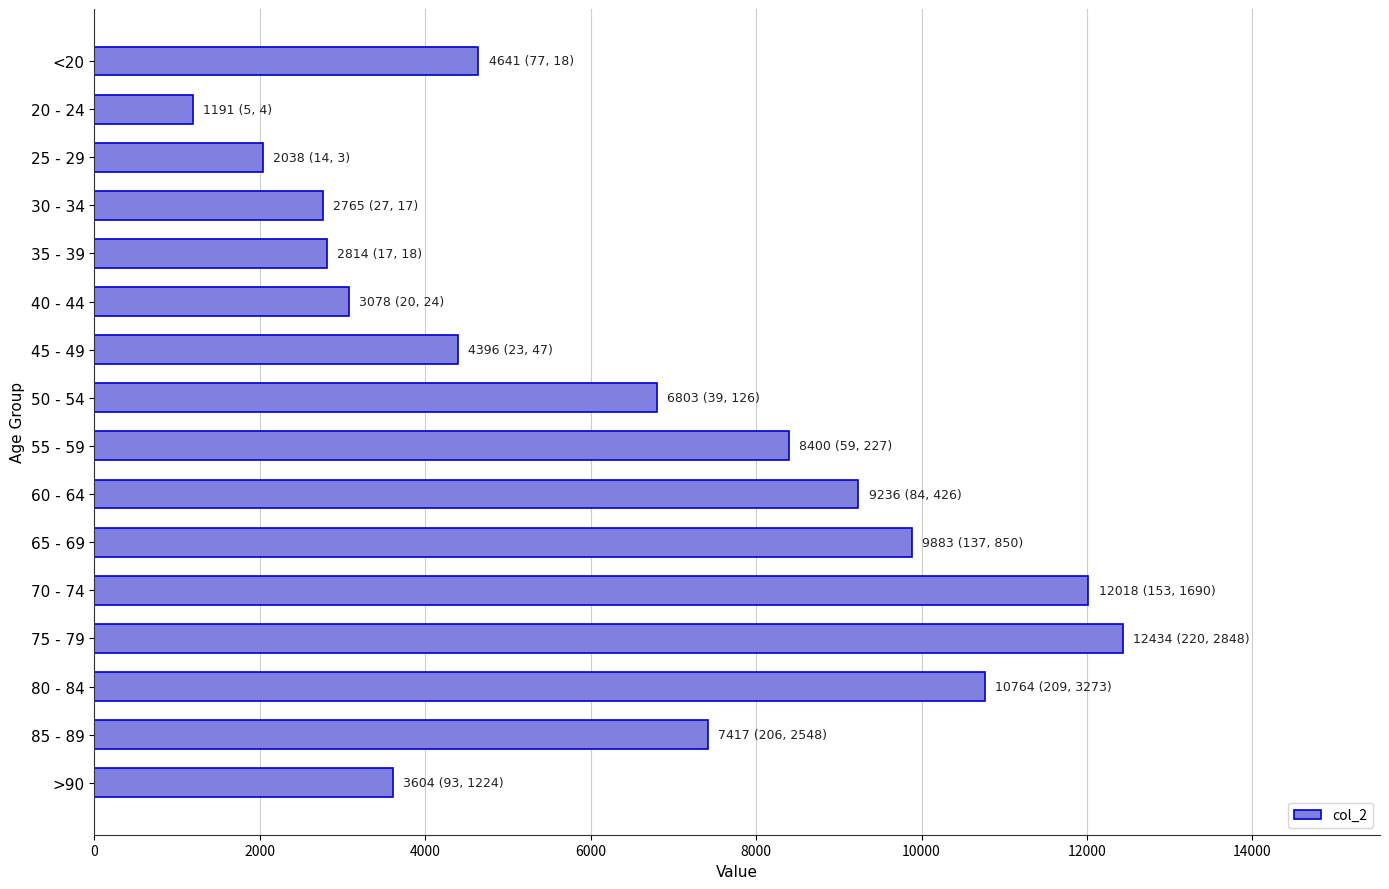

What is the change in value from 55 - 59 to 80 - 84?

+2364